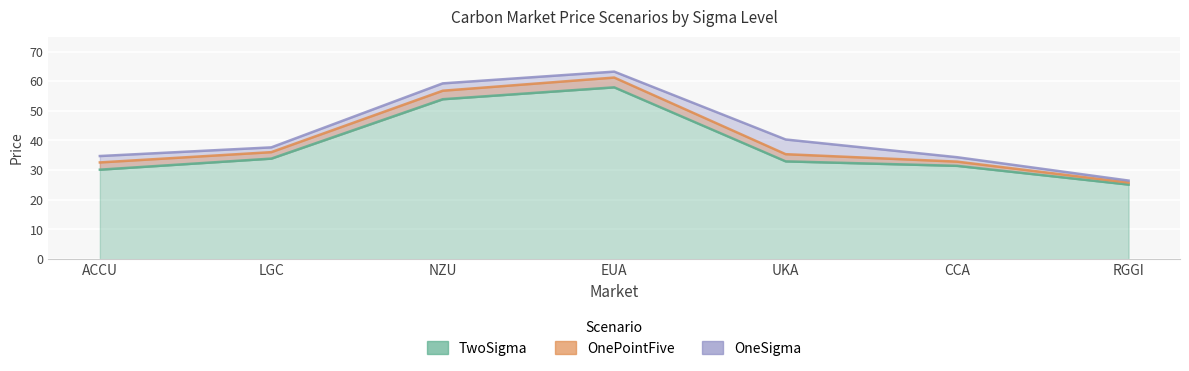

What is the value of the OnePointFive point at the 2nd from the left?

36.1